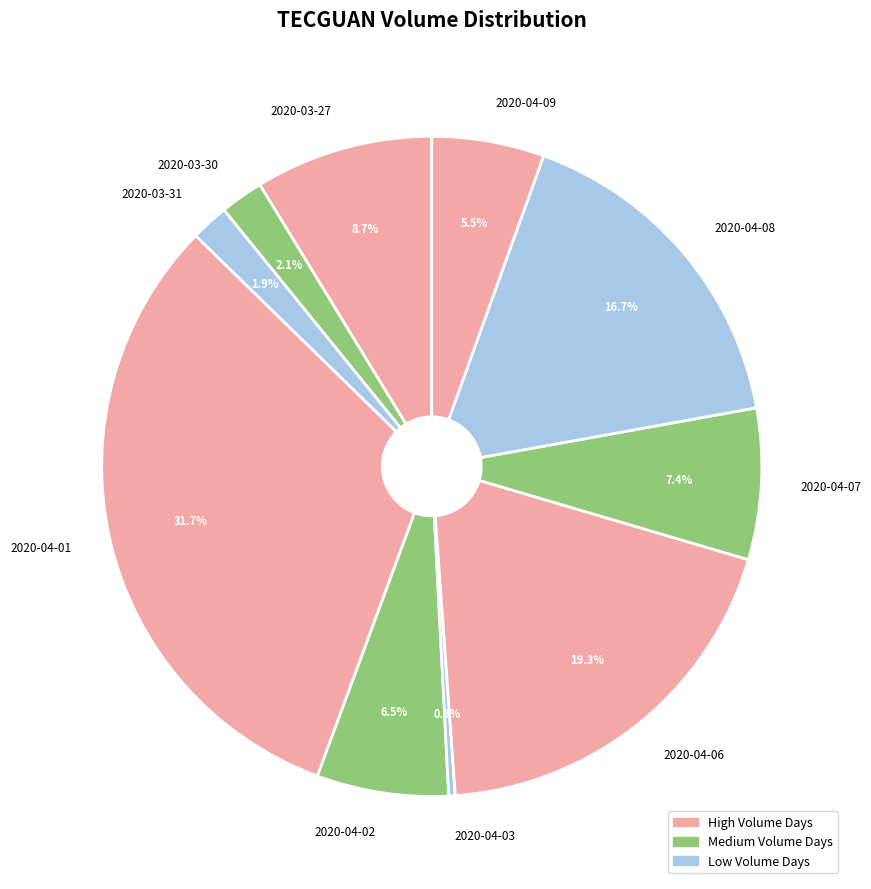

How many segments does this pie chart have?

10